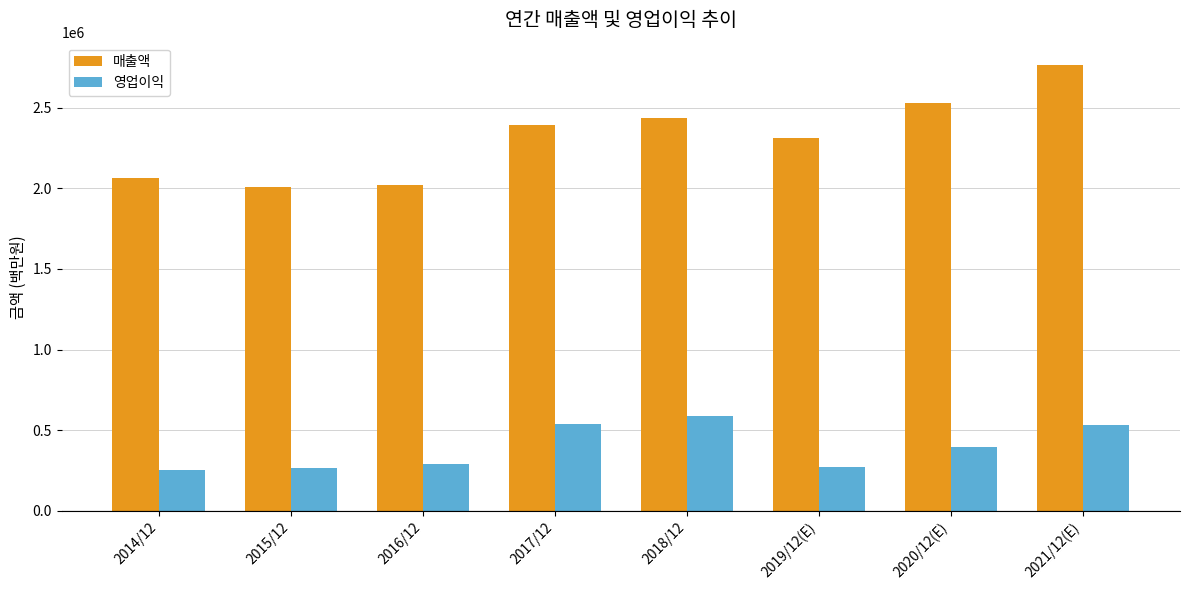

Which series changed the most between 2015/12 and 2018/12?

매출액